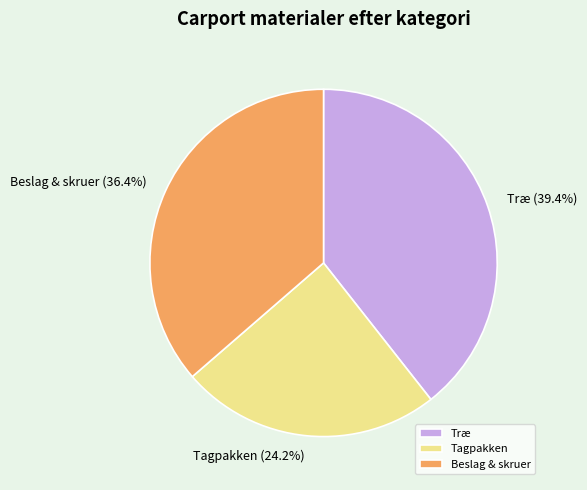

What percentage do Tagpakken and Beslag & skruer together represent?

60.6%